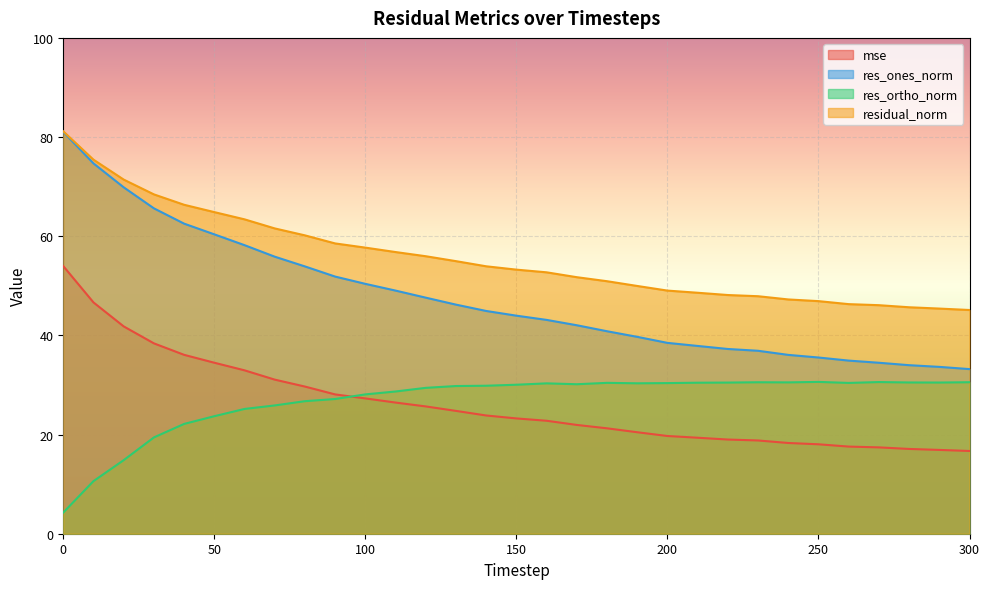

Rank the series by their maximum value, from highest to lowest.

residual_norm, res_ones_norm, mse, res_ortho_norm